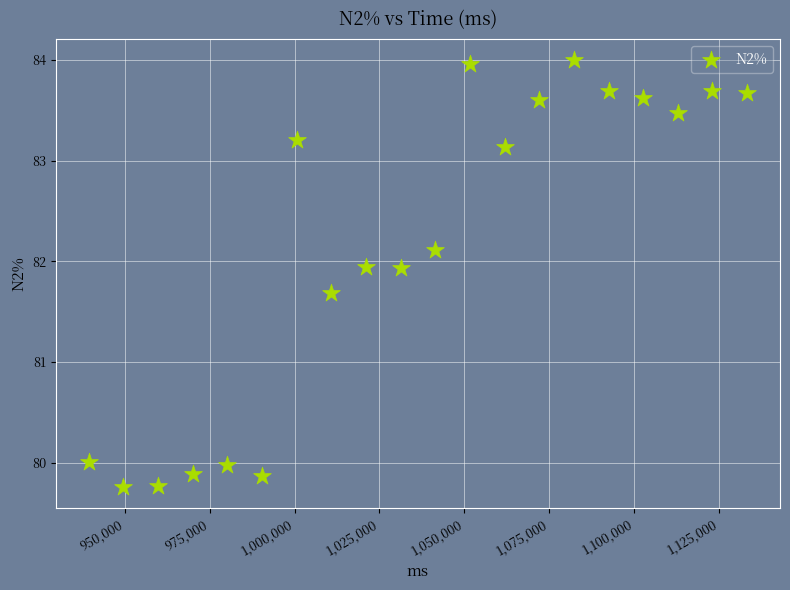

What is the range of X values (max minus min)?

193960.0